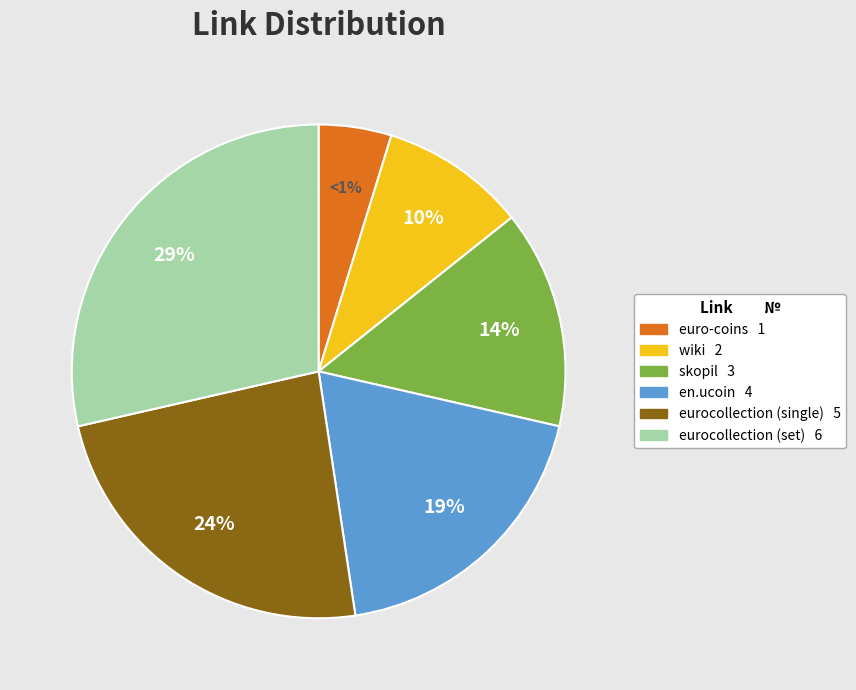

How many slices are in this pie chart?

6